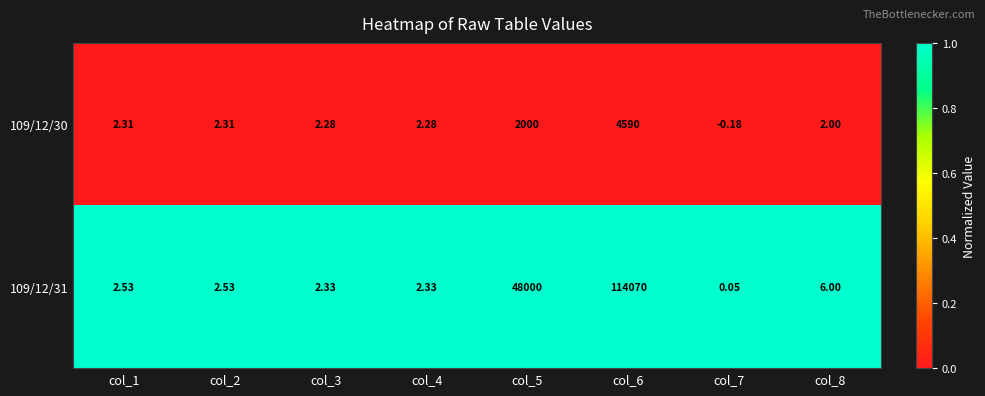

Is the value of 109/12/31 at col_4 greater than the value of 109/12/30 at col_8?

Yes